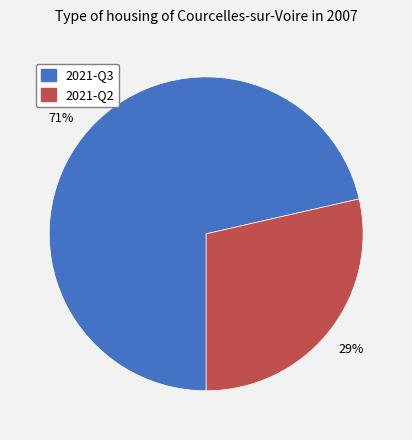

To the nearest percent, what is the combined percentage of 2021-Q2 and 2021-Q3?

100%